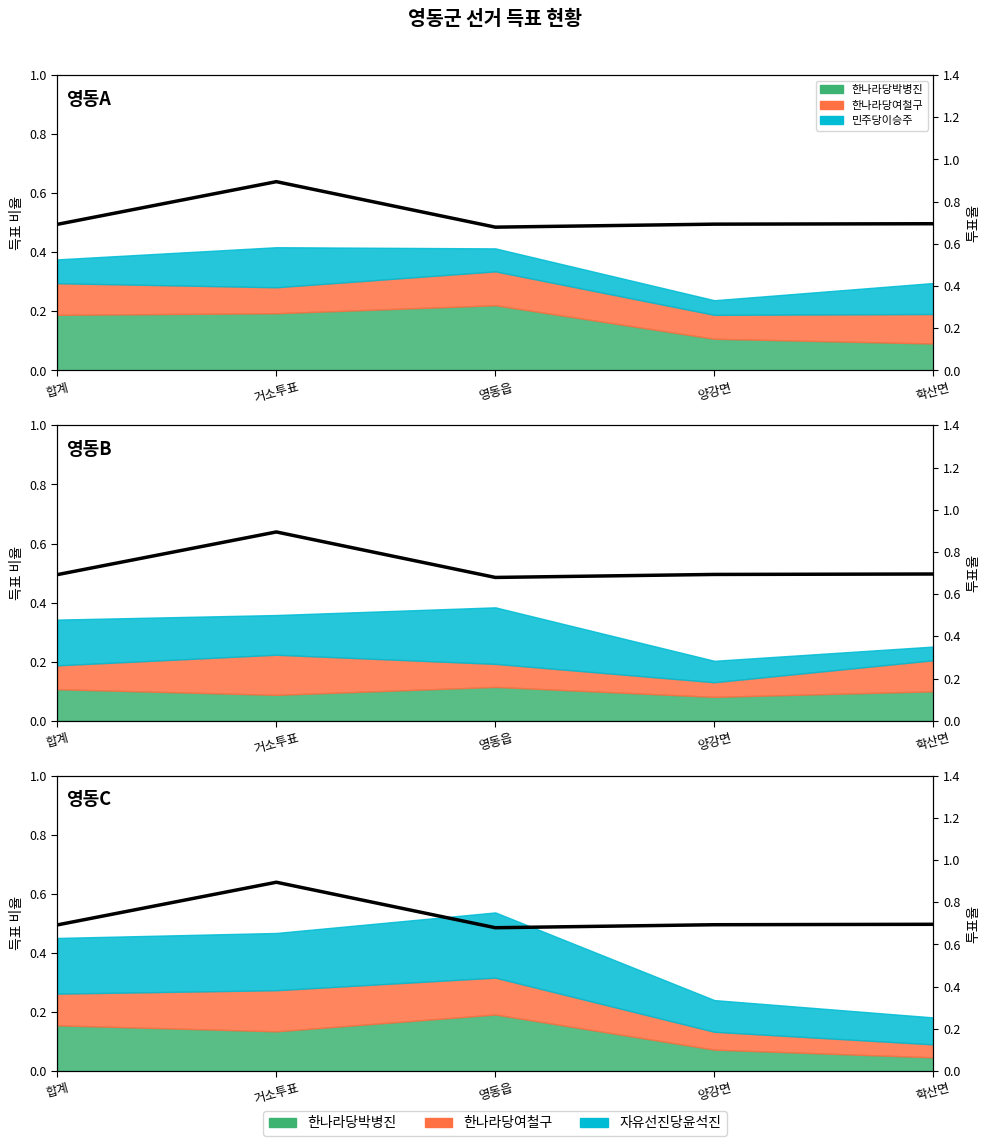

What position from the left is 합계?

1